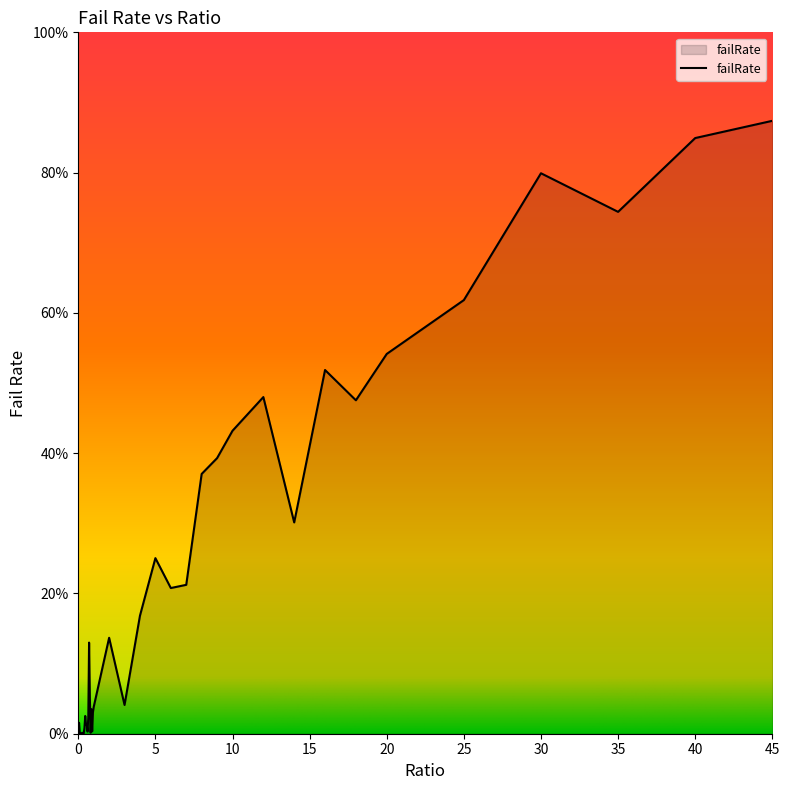

Does the chart have visible grid lines?

No